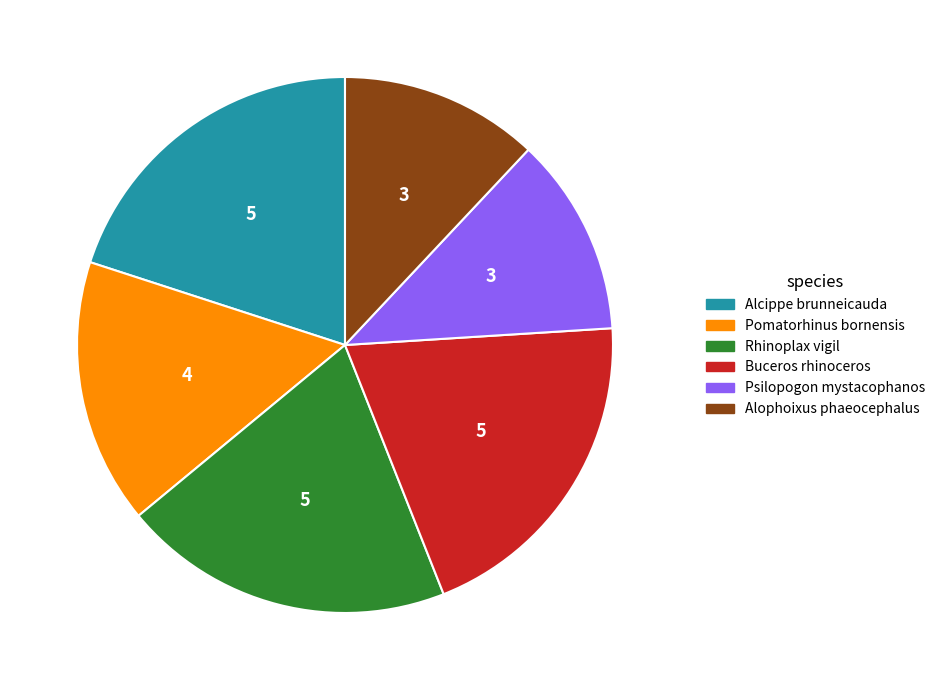

Is the sum of Pomatorhinus bornensis and Rhinoplax vigil greater than half?

No